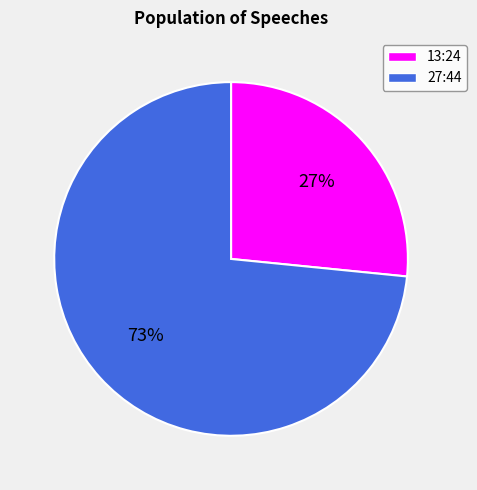

How many segments does this pie chart have?

2